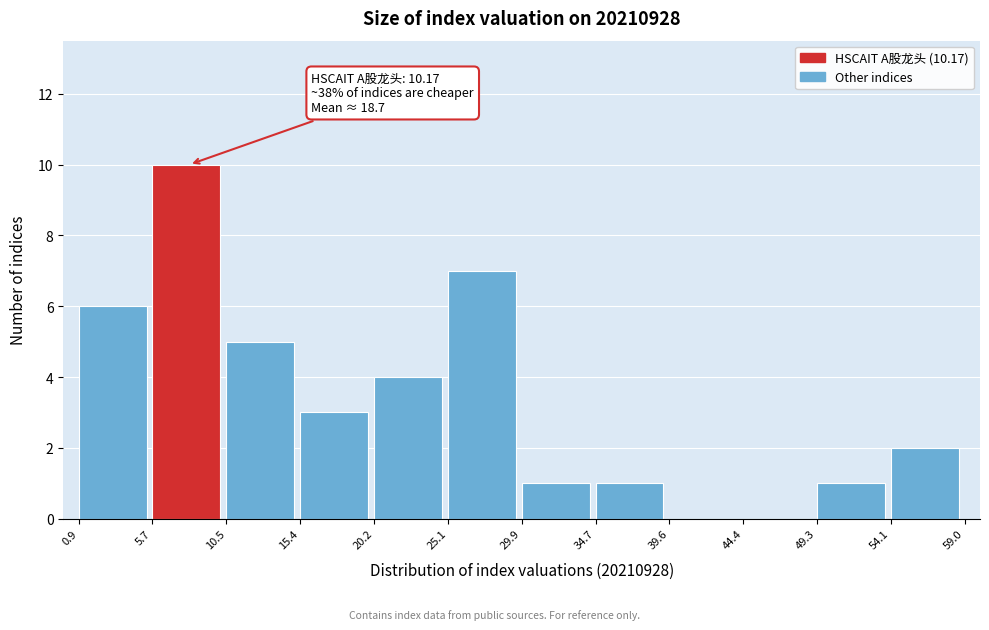

Over which range of the x-axis is the bar tallest?

5.7 to 10.5